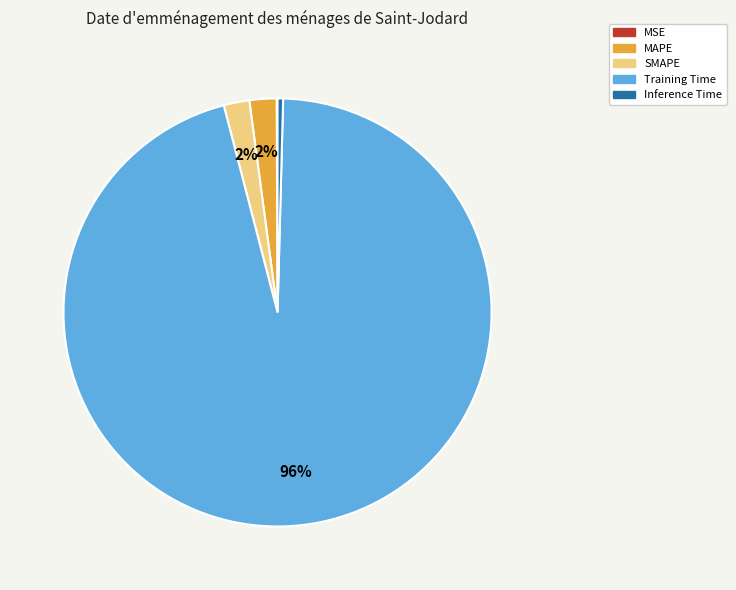

What percentage is the MAPE slice, to the nearest percent?

2%